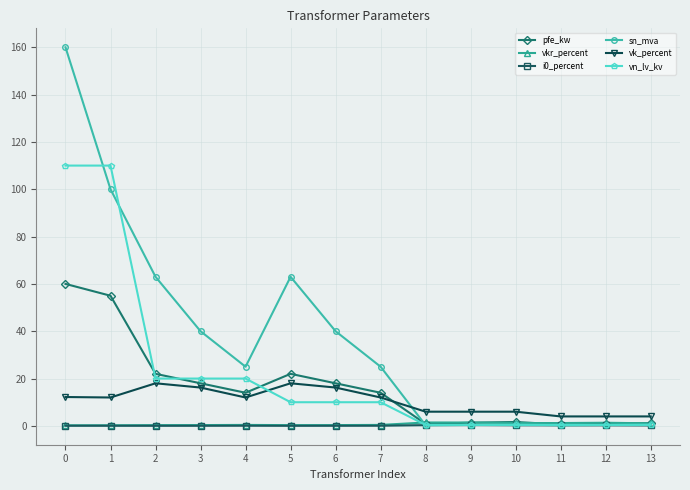

The value of pfe_kw at 2 is 38.8. True or false?

False